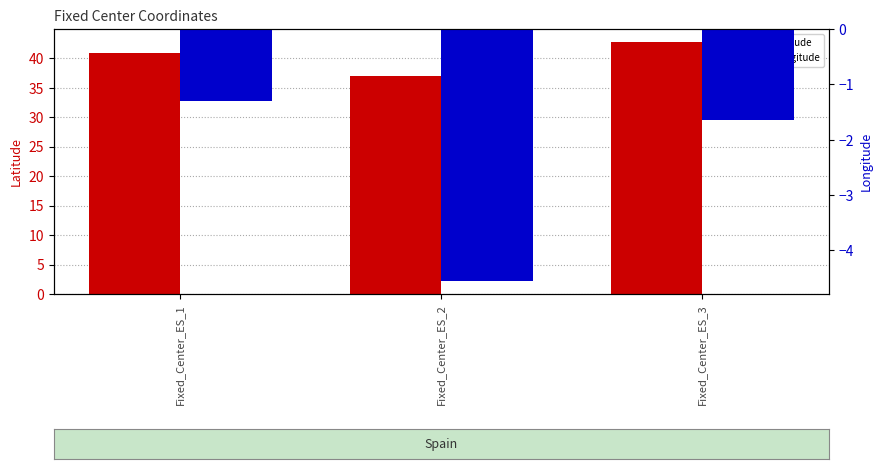

Between Fixed_Center_ES_1 and Fixed_Center_ES_2, which series saw the biggest shift?

latitude